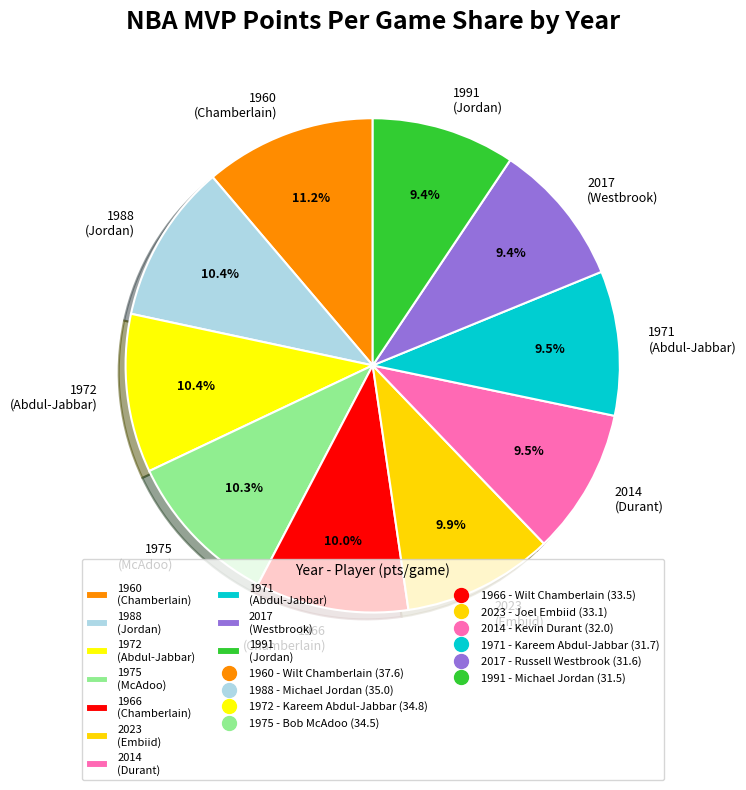

The 2023 slice represents 10% of the pie. True or false?

True